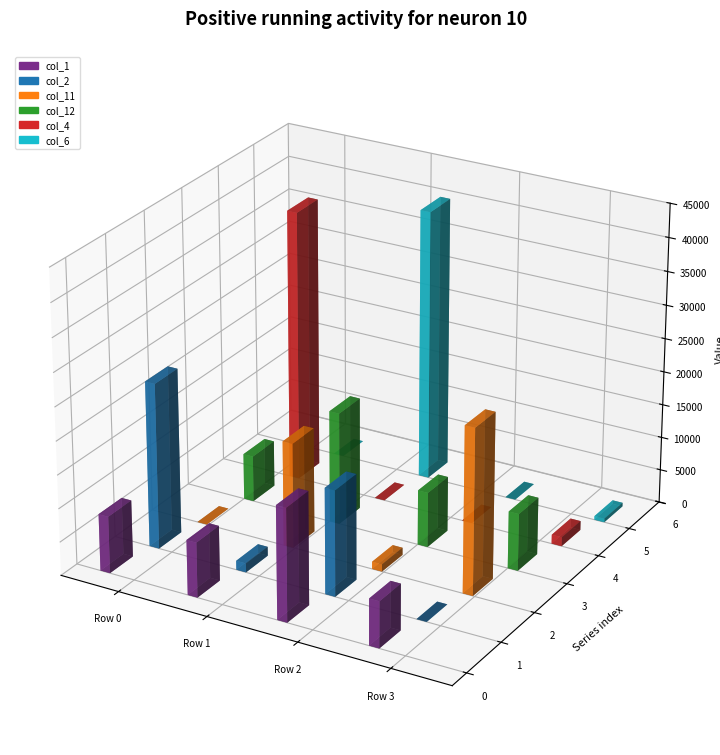

Reading right to left, extract all data points from this chart.

col_1: 40546=6926	40546=16894	1=8220	0=8505
col_2: 40546=0	40546=15805	1=1354	0=24741
col_11: 40546=24808	40546=1094	1=15737	0=0
col_12: 40546=8564	40546=8242	1=16820	0=6919
col_4: 40546=1366	40546=0	1=0	0=40546
col_6: 40546=556	40546=0	1=40546	0=0